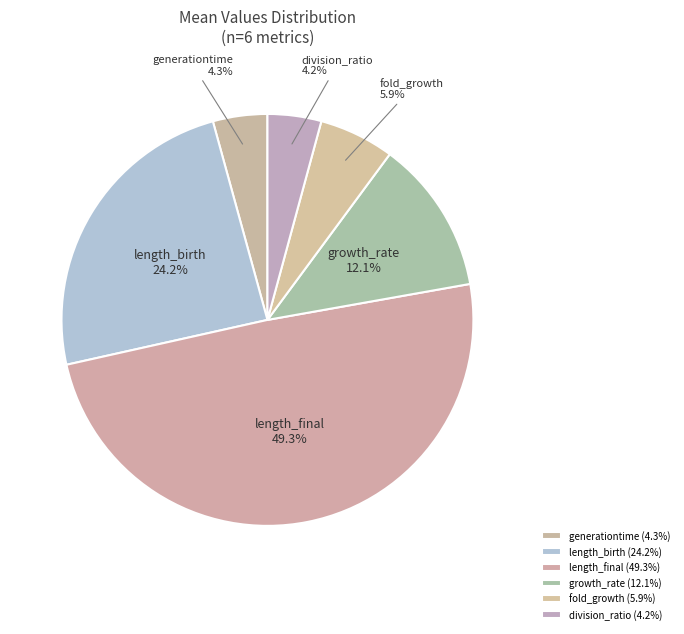

How many segments does this pie chart have?

6